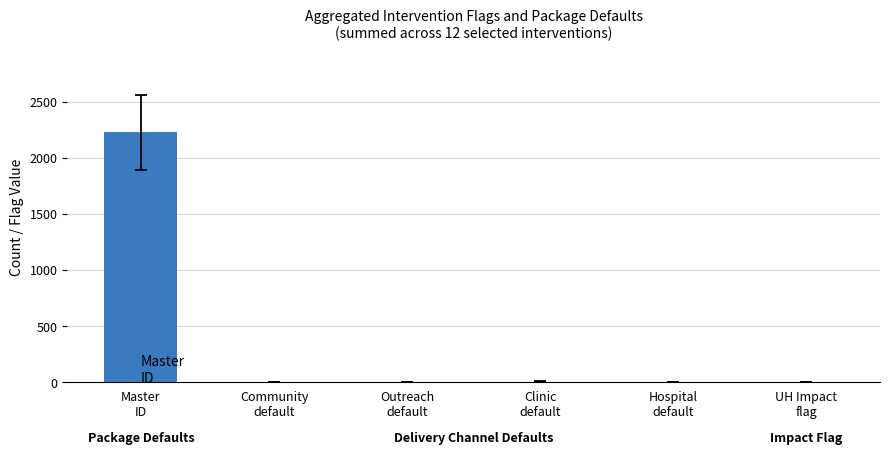

What is the greatest value displayed?

2226